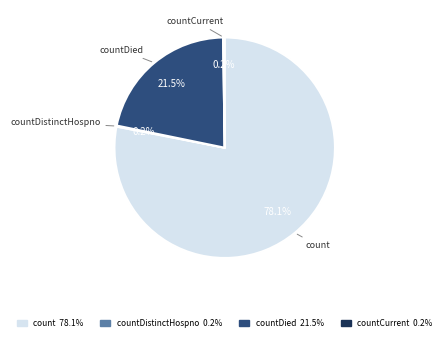

Which category has the biggest portion of the pie?

count 78.1%